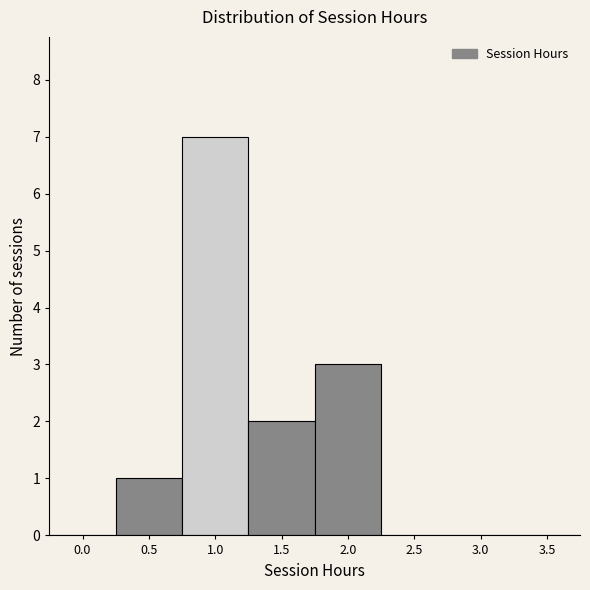

Reading left to right, extract all data points from this chart.

0.0=0	0.5=1	1.0=7	1.5=2	2.0=3	2.5=0	3.0=0	3.5=0